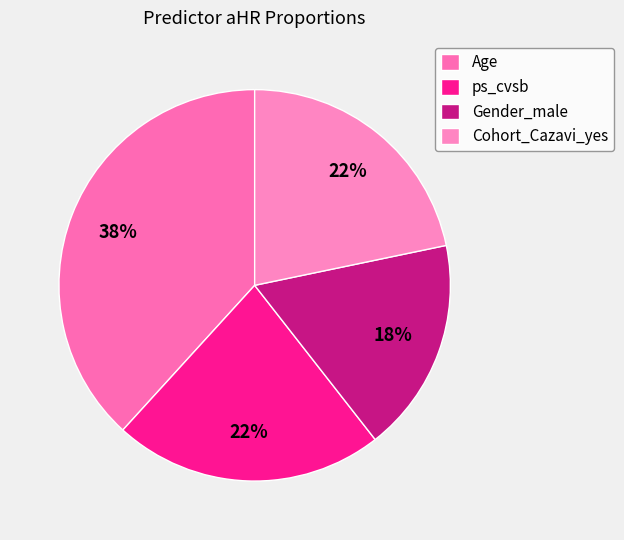

To the nearest percent, what percentage of the pie is ps_cvsb?

22%